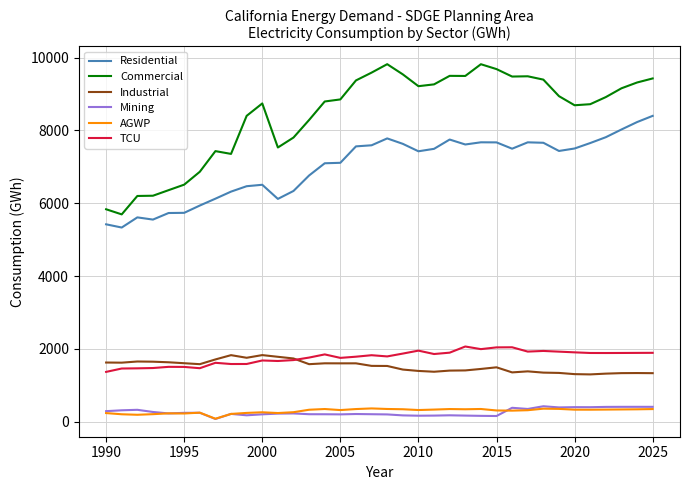

Which series has the largest total across all categories?

Commercial